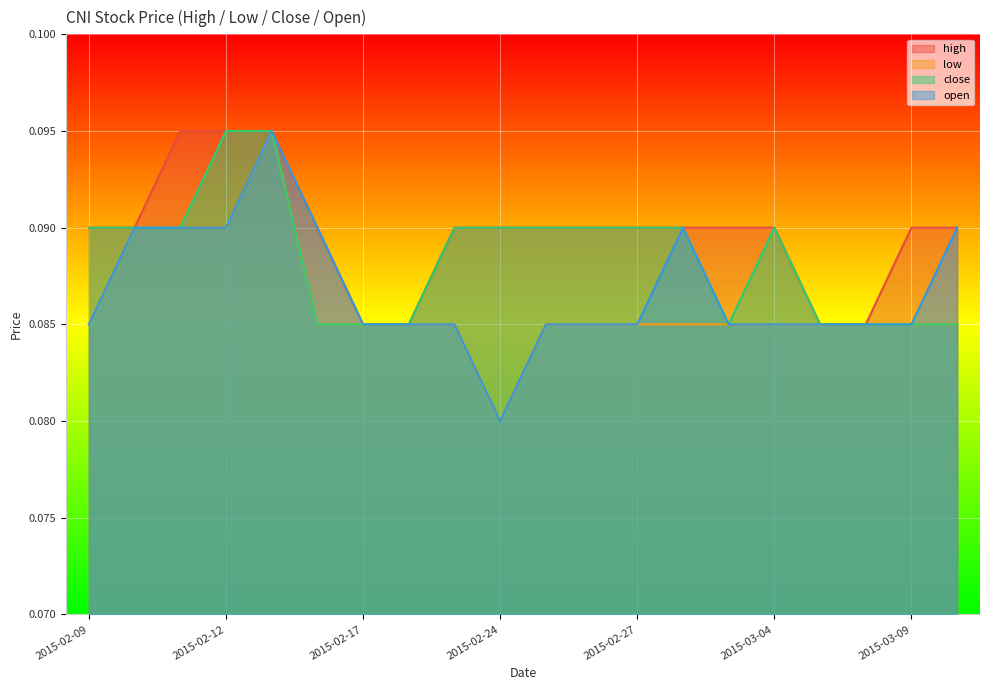

At which label does open reach its minimum?

2015-02-24